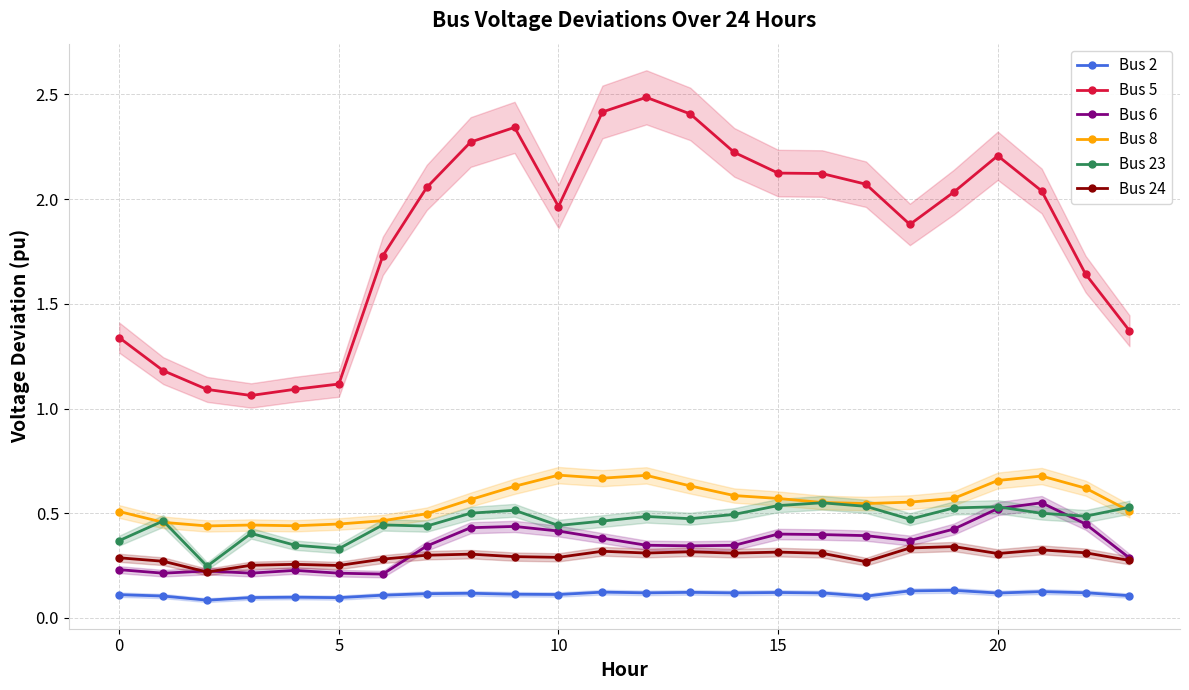

At which label does Bus 5 reach its peak?

12